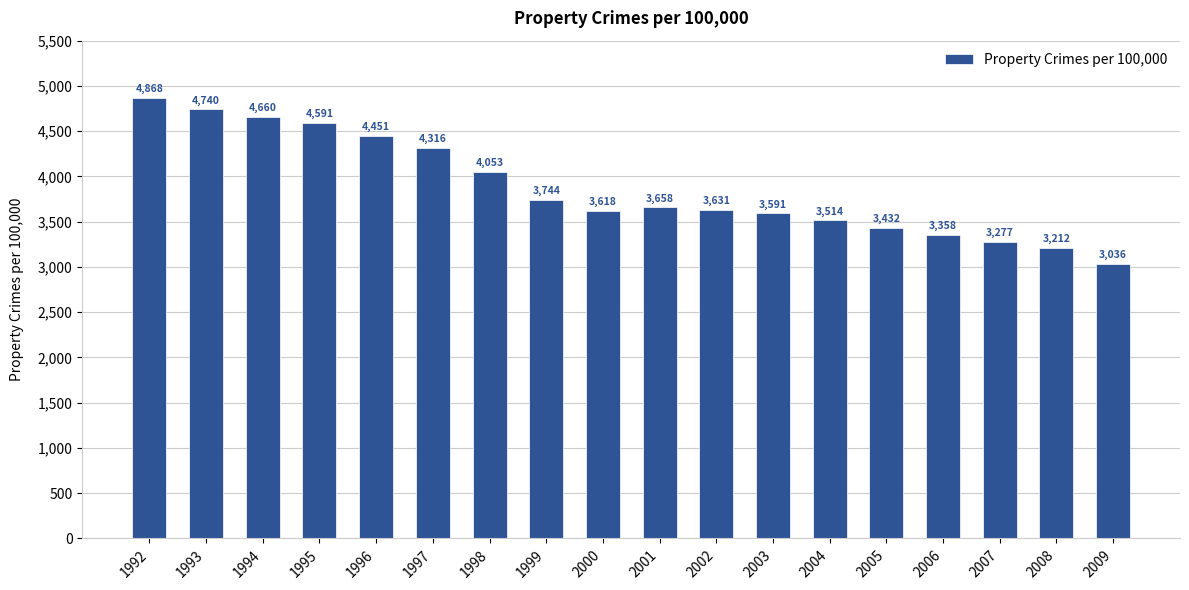

How many values exceed 3657?

9